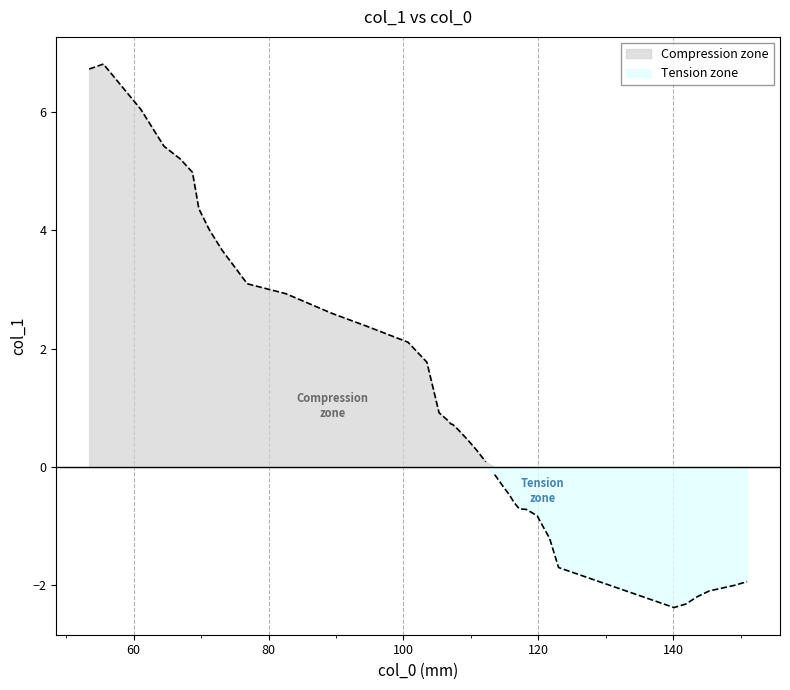

What is the sum of the values at 119.84 and 76.839?

2.3